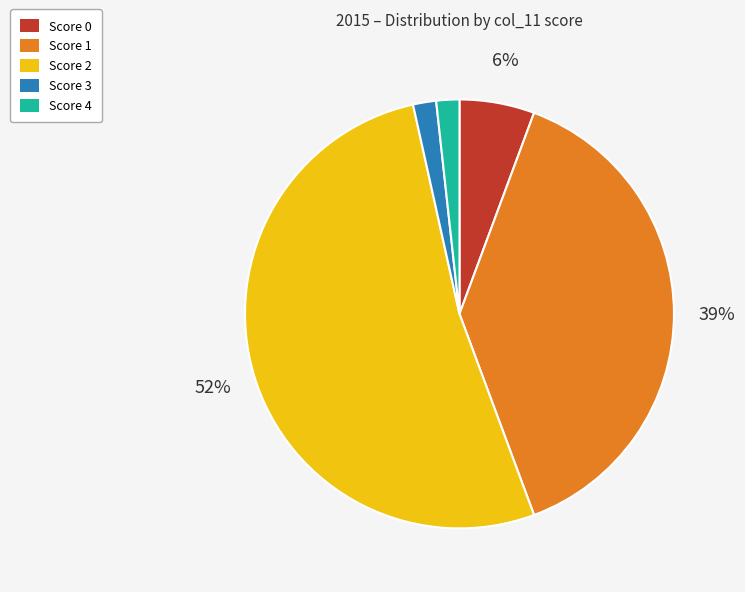

How many segments does this pie chart have?

5